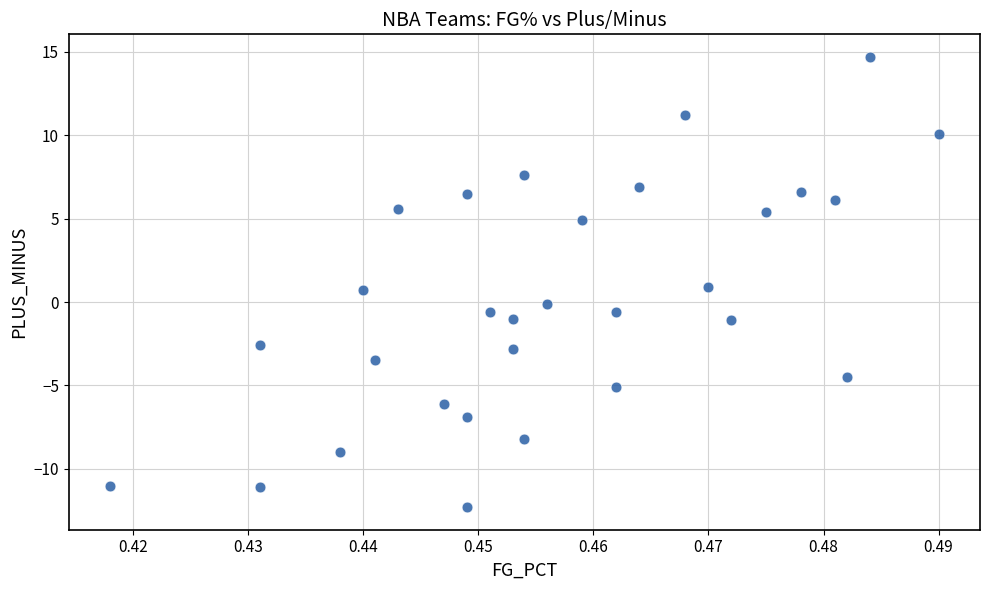

Count the number of points in this scatter plot.

30